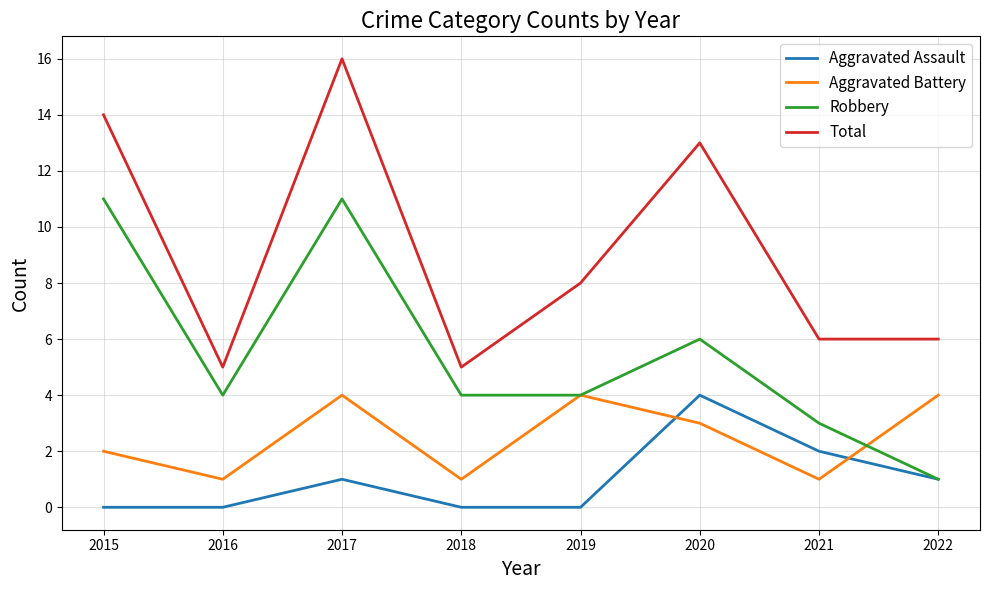

At which label is Total closest to 10?

2019